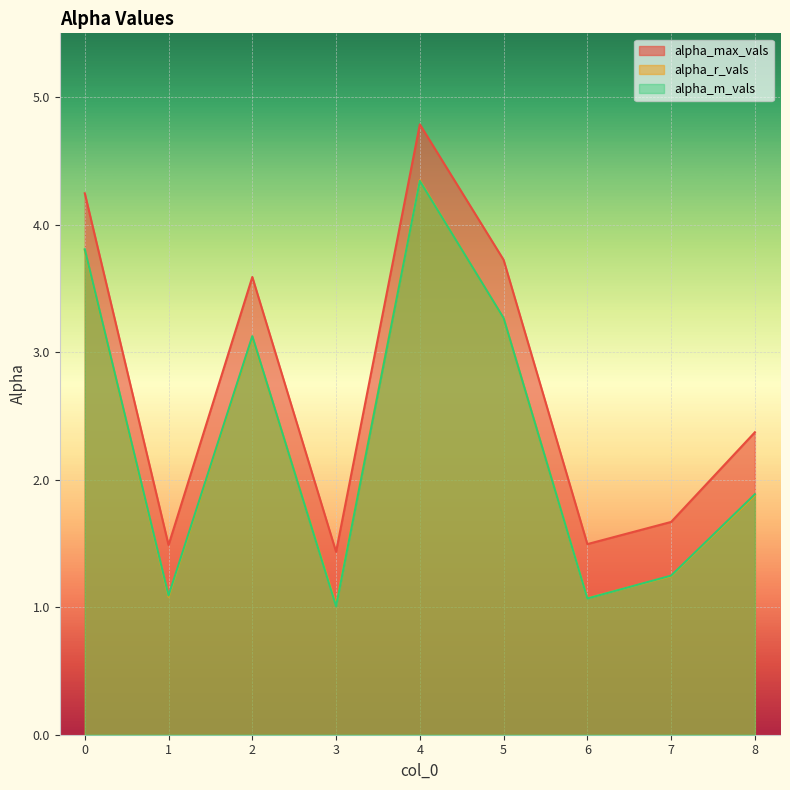

How many interior local valleys does the alpha_max_vals series have?

3